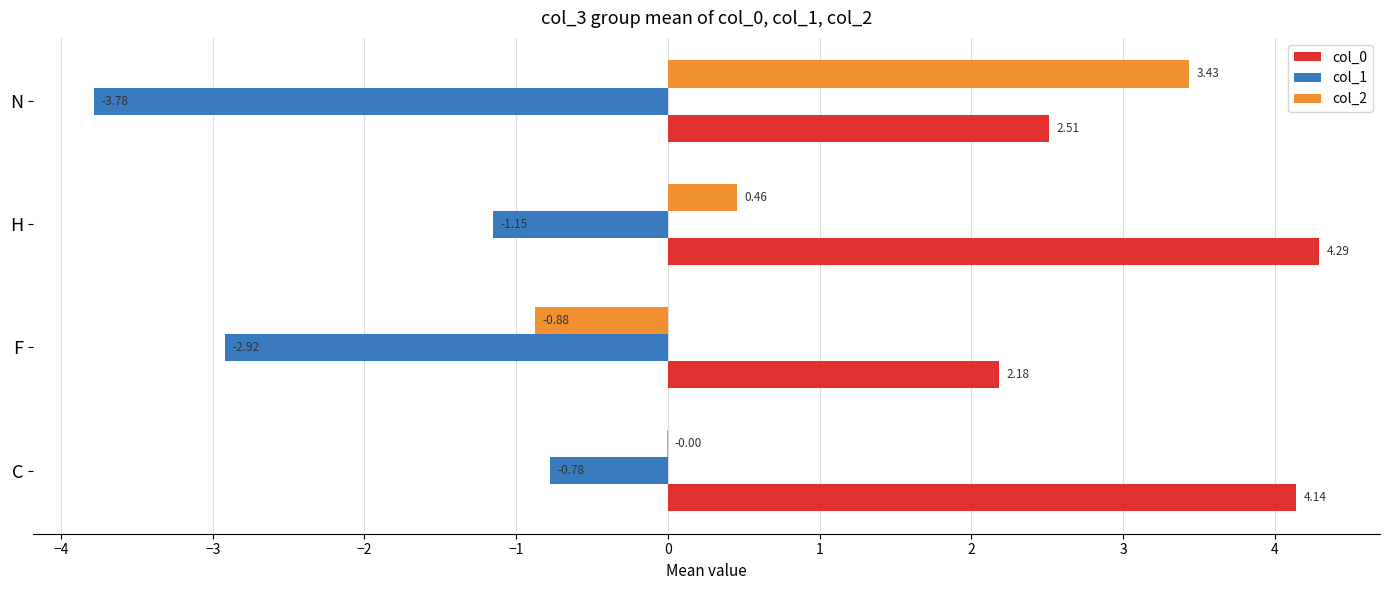

At which category is the sum across all series the highest?

H